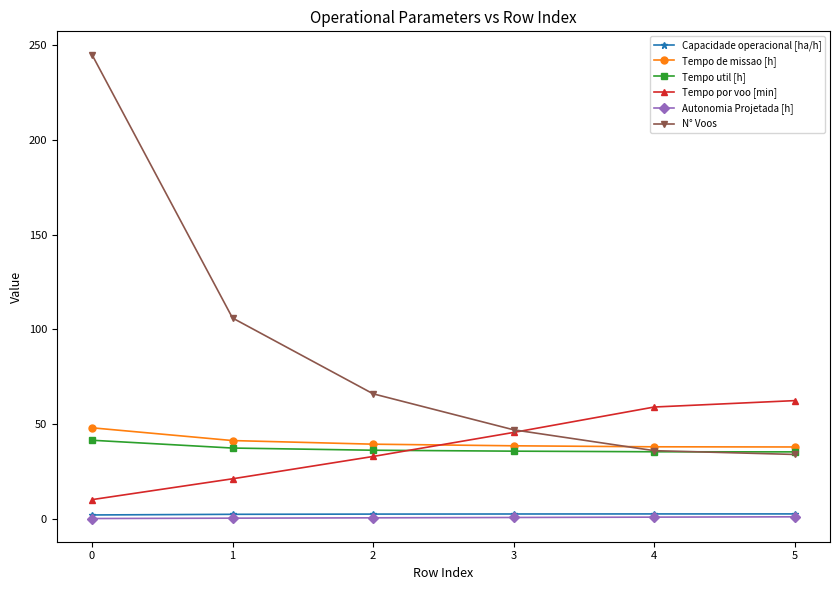

Is the value of Capacidade operacional [ha/h] at 5 greater than the value of Tempo util [h] at 0?

No